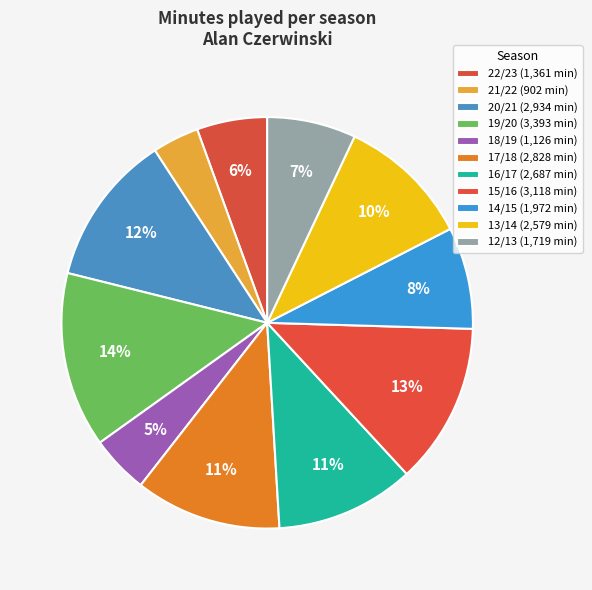

How many slices are in this pie chart?

11